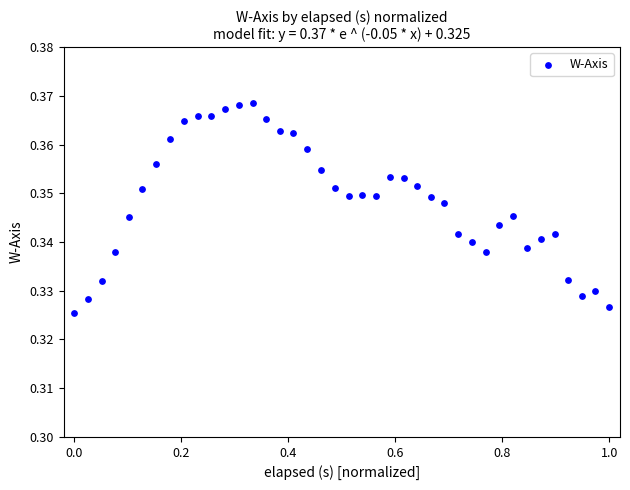

What is the range of X values (max minus min)?

1.0